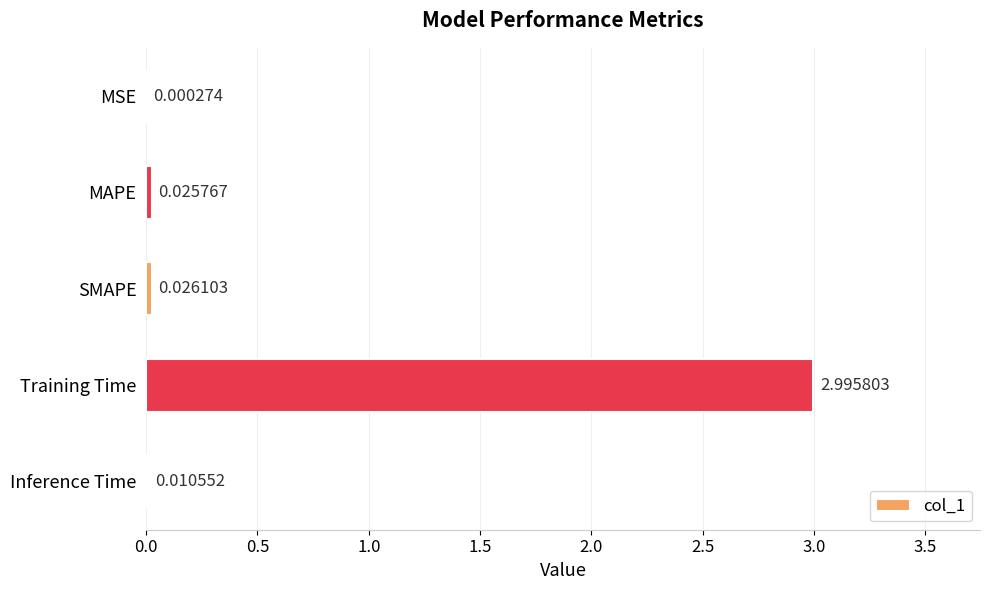

Where is the data nearest to the value 1?

SMAPE